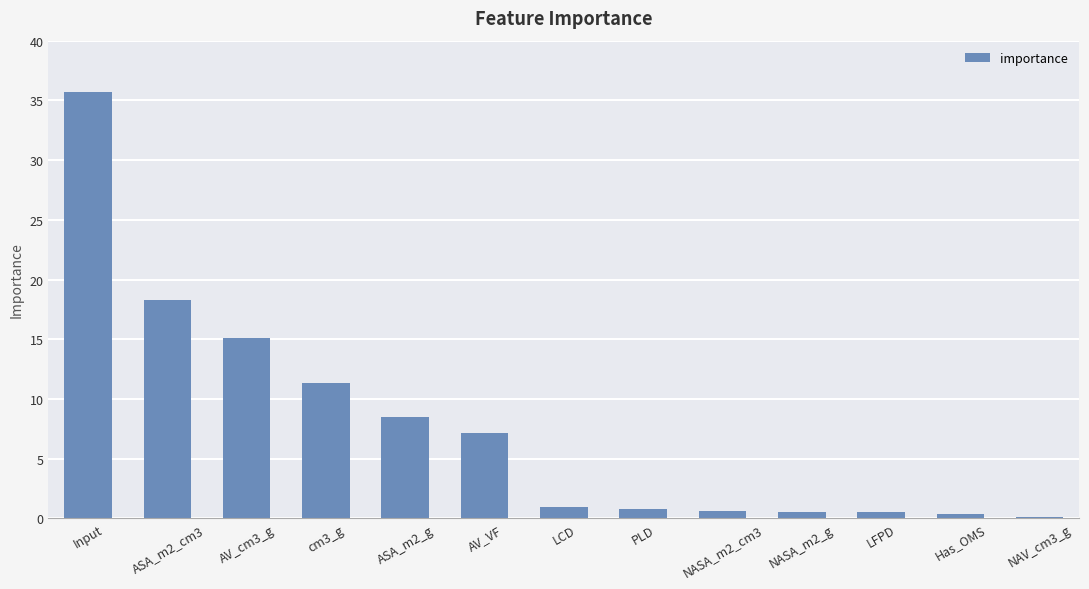

What is the greatest value displayed?

35.7